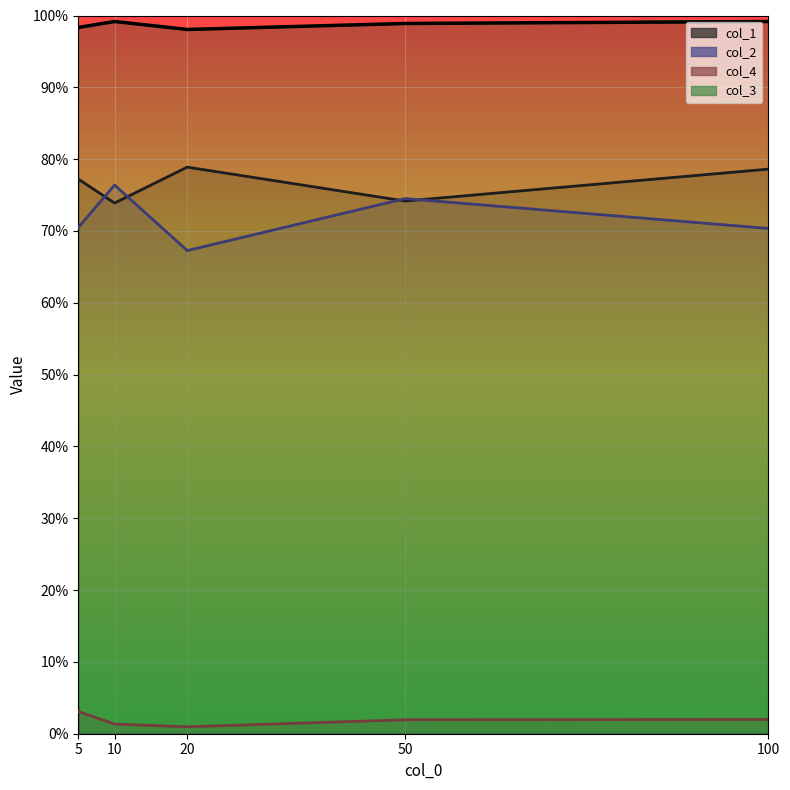

What is the value of the col_2 point at the 5th from the left?

0.7